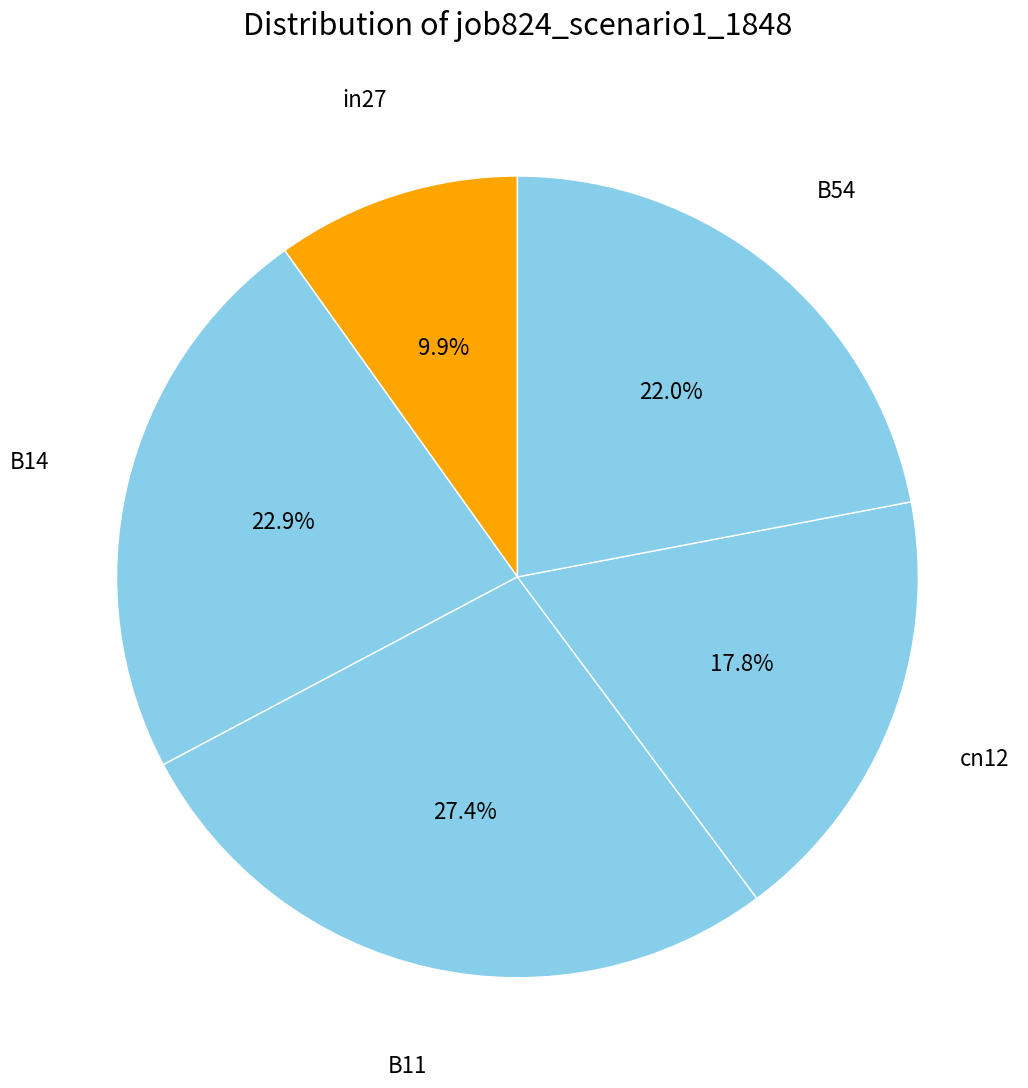

How many segments does this pie chart have?

5